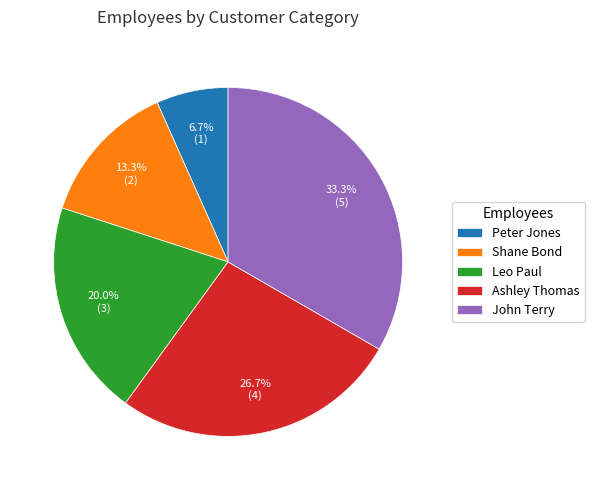

The Ashley Thomas slice represents 16% of the pie. True or false?

False